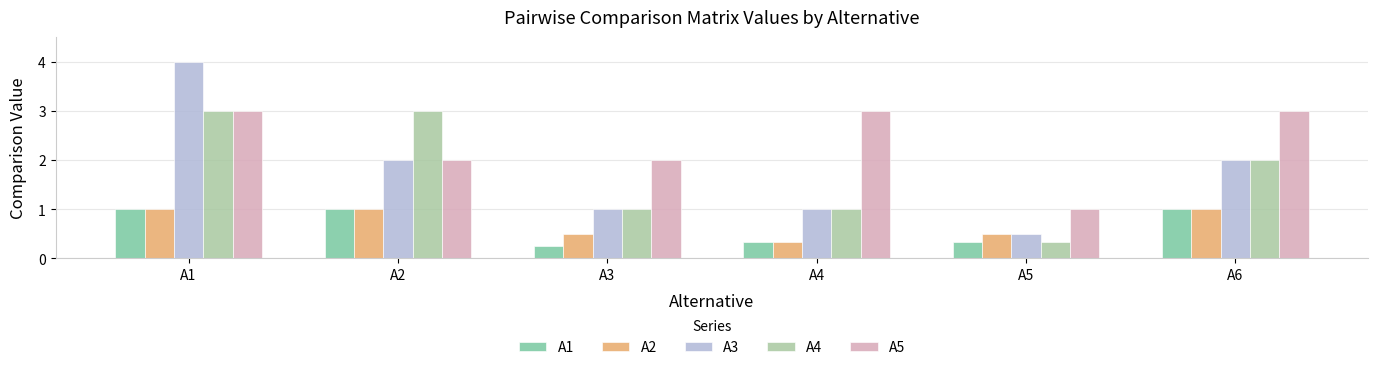

What is the value of the A5 bar at the 3rd from the left?

2.0